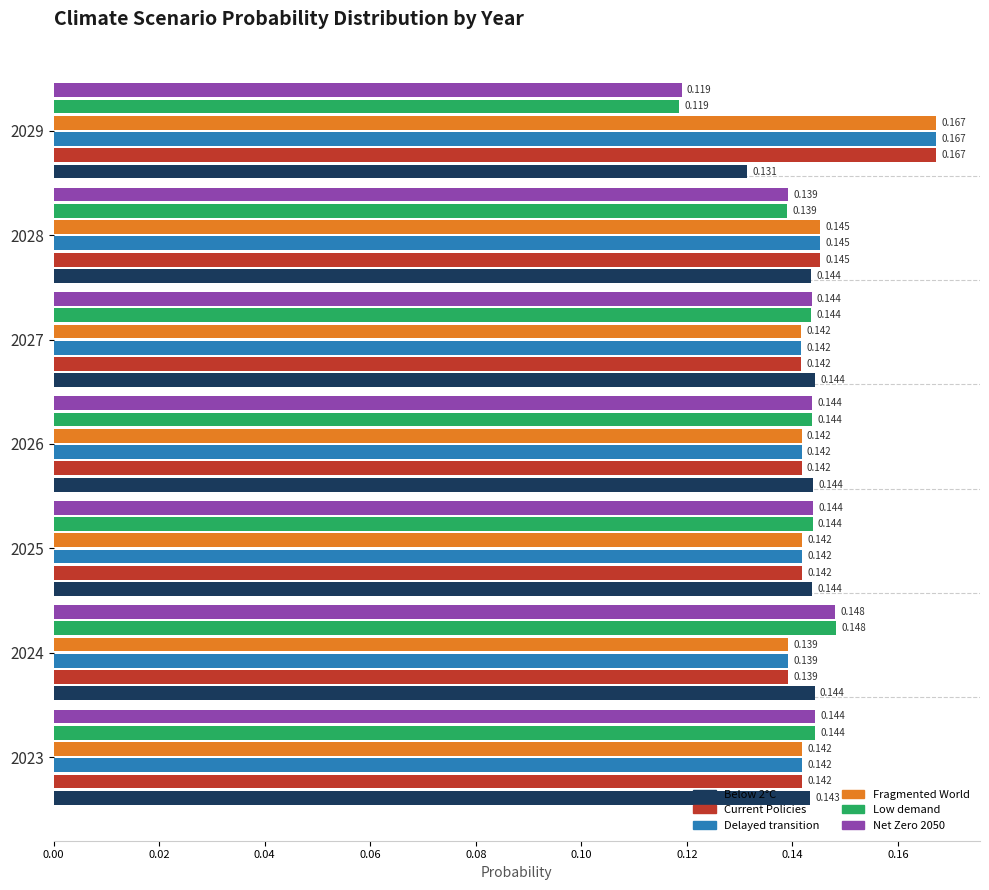

What are all the series names shown in the legend?

Below 2°C, Current Policies, Delayed transition, Fragmented World, Low demand, Net Zero 2050